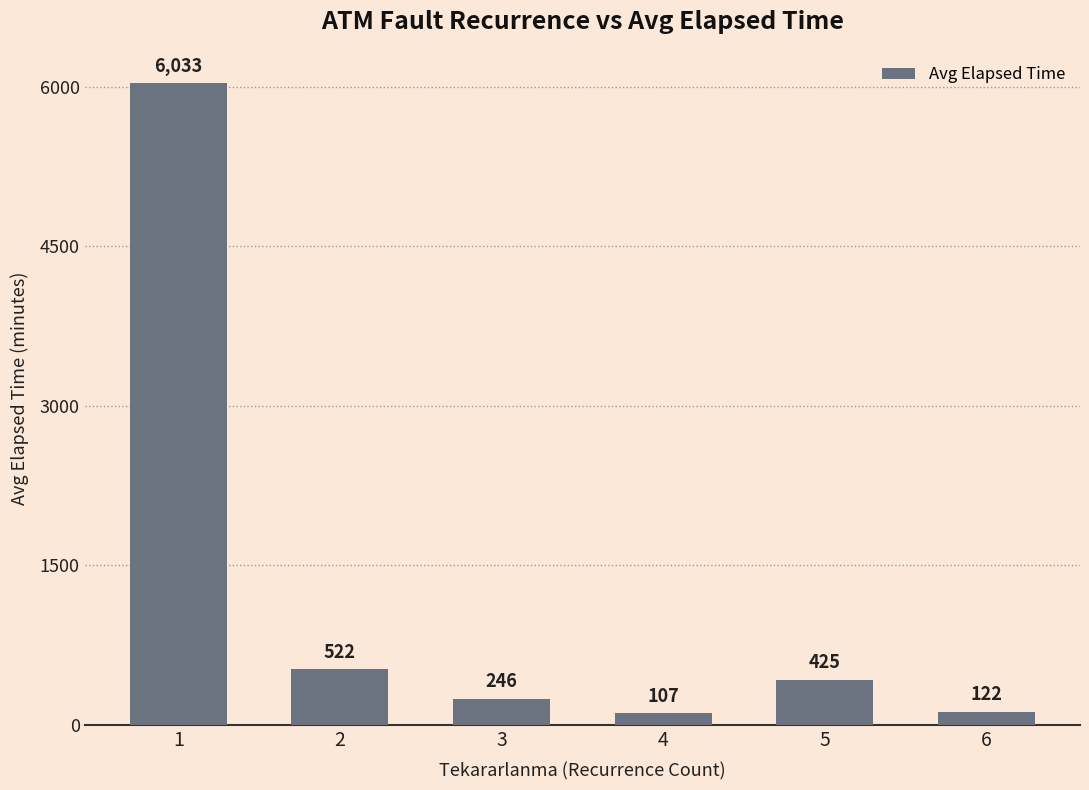

Reading right to left, what are all the values shown in this chart?

6=122	5=425	4=107	3=246	2=522	1=6033